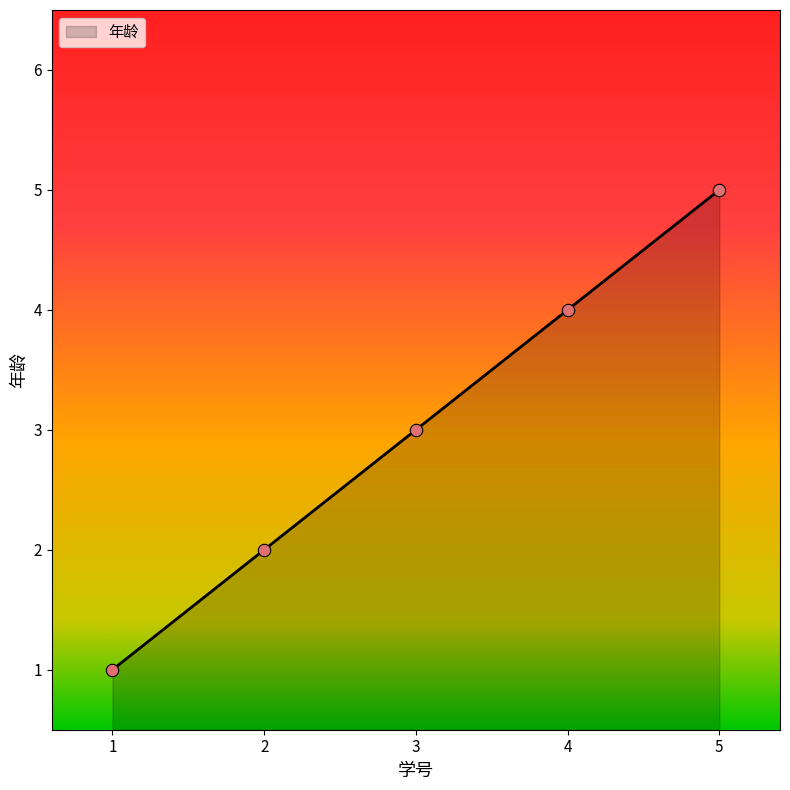

What is the change in value from 1 to 2?

+1